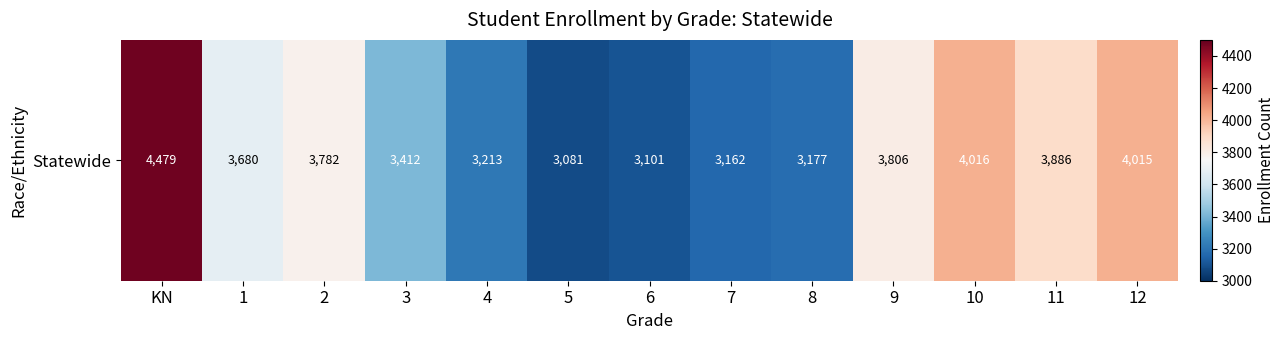

Is it true that the value at 11 is 3886?

True